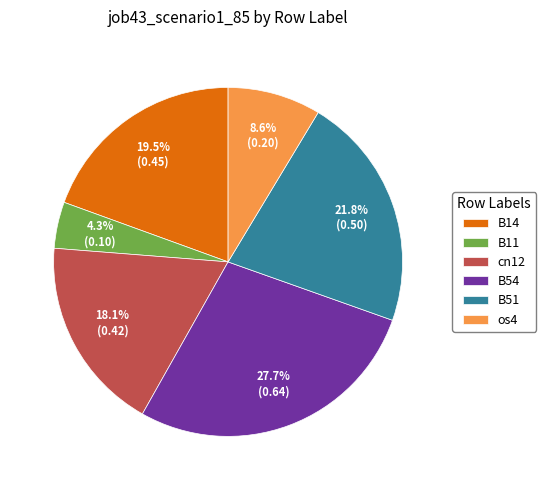

Is os4 the majority of the pie?

No